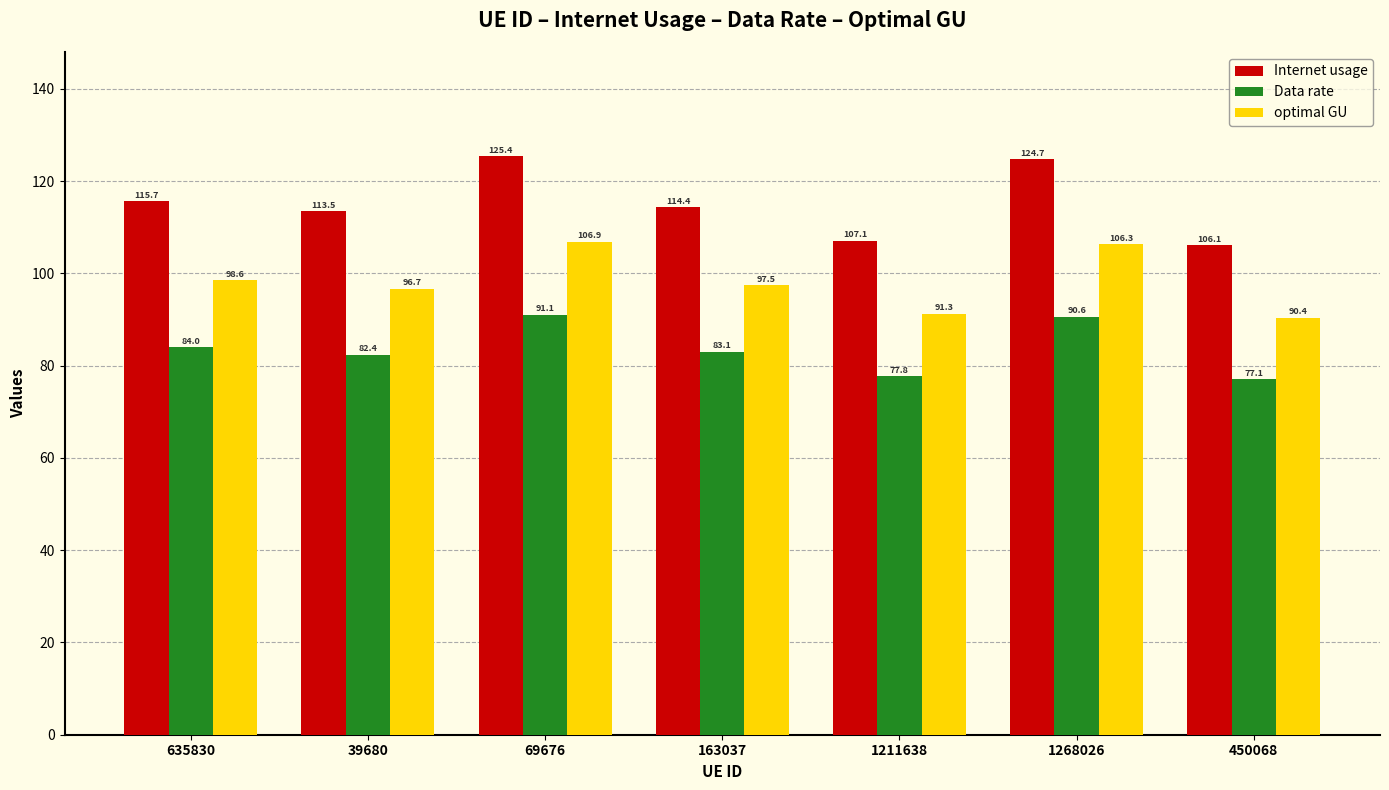

Reading left to right, what are all the values shown in this chart?

Internet usage: 635830=115.7	39680=113.5	69676=125.4	163037=114.4	1211638=107.1	1268026=124.7	450068=106.1
Data rate: 635830=84.0	39680=82.4	69676=91.1	163037=83.1	1211638=77.8	1268026=90.6	450068=77.1
optimal GU: 635830=98.6	39680=96.7	69676=106.9	163037=97.5	1211638=91.3	1268026=106.3	450068=90.4